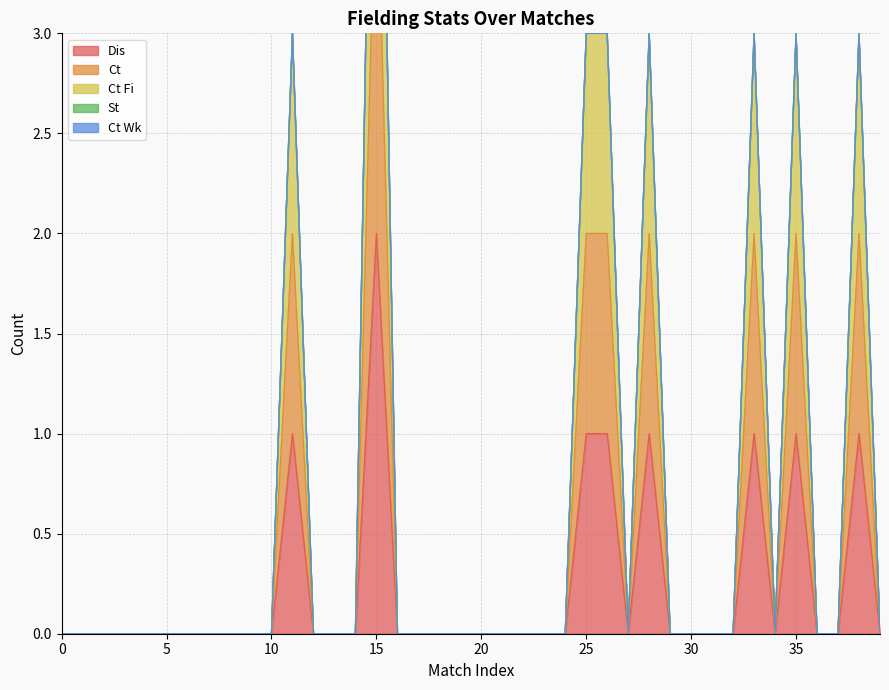

The Dis series shows 0 at 22. True or false?

True